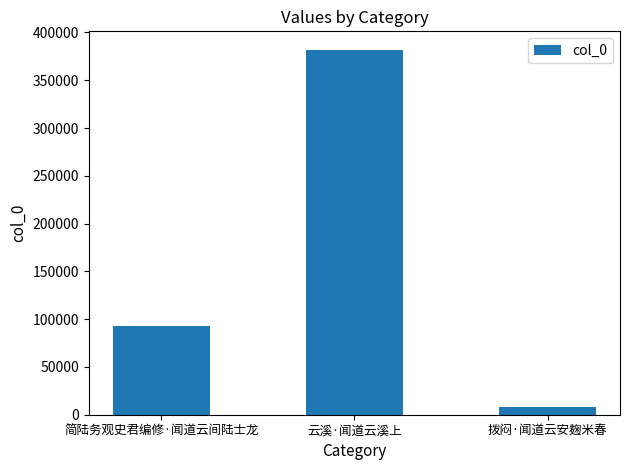

What value does the data have at 简陆务观史君编修·闻道云间陆士龙, to the nearest 10?

92450